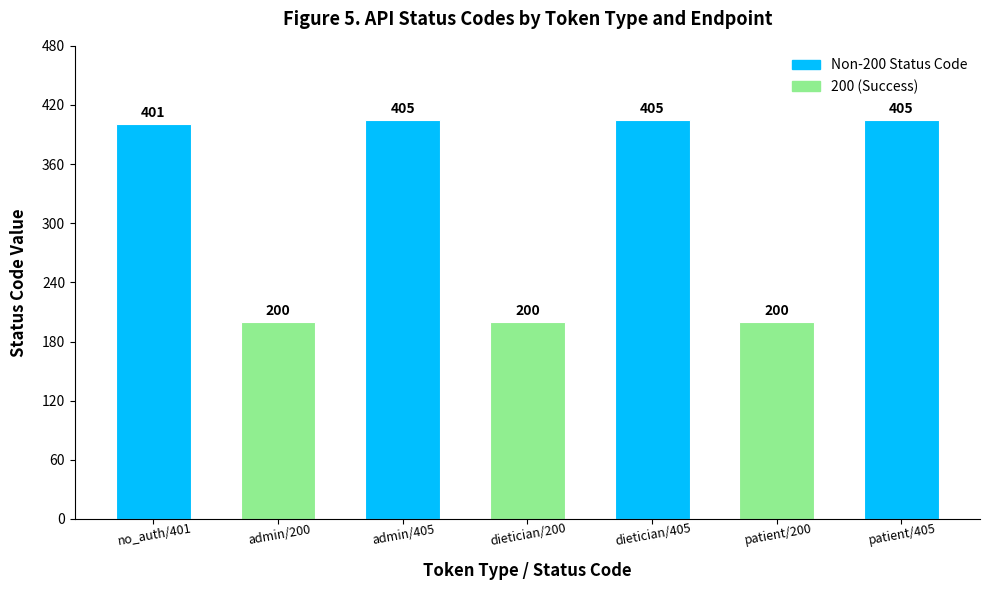

How many data points does each series have?

7